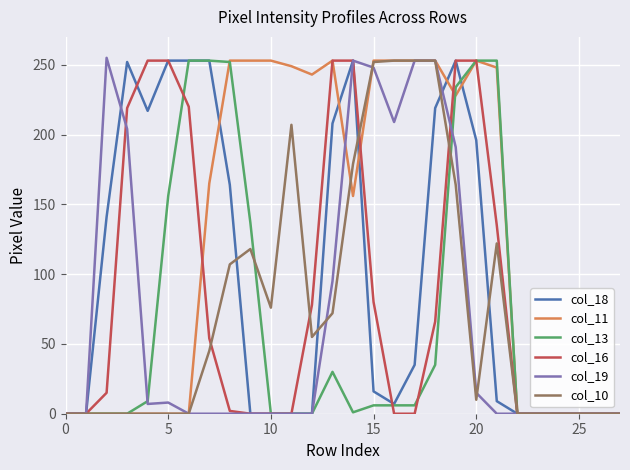

What is the maximum value for col_19?

255